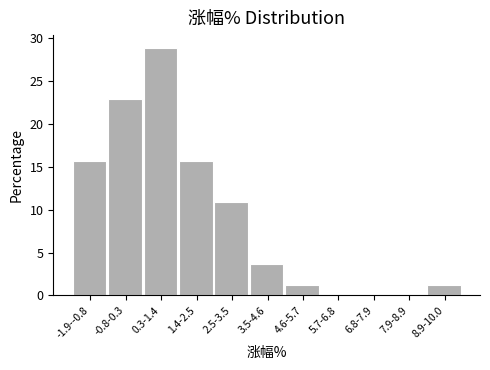

Reading right to left, extract all data points from this chart.

8.9-10.0=1.2	7.9-8.9=0.0	6.8-7.9=0.0	5.7-6.8=0.0	4.6-5.7=1.2	3.5-4.6=3.6	2.5-3.5=10.8	1.4-2.5=15.7	0.3-1.4=28.9	-0.8-0.3=22.9	-1.9--0.8=15.7